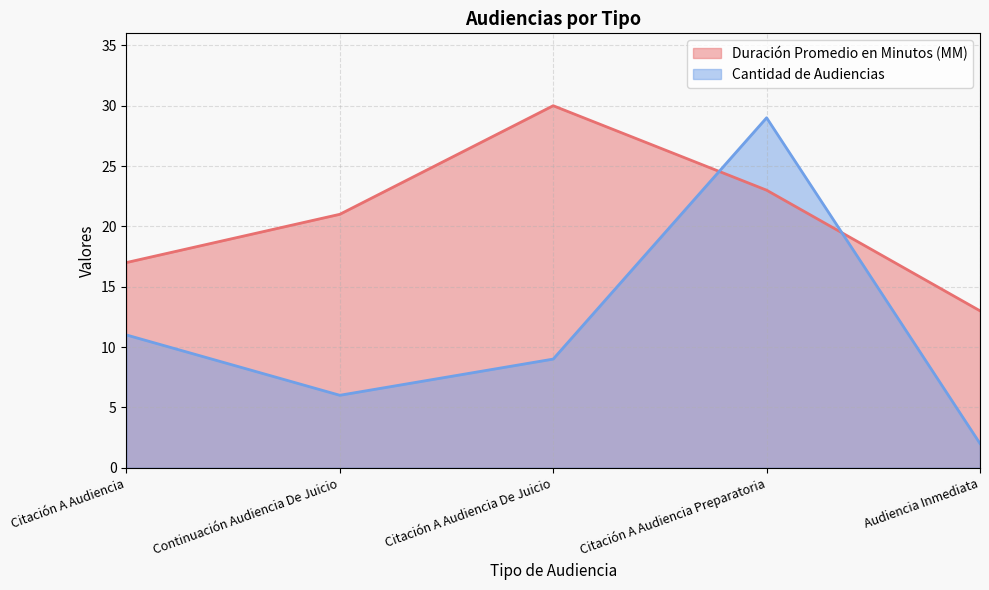

Which series has the largest total across all categories?

Duración Promedio en Minutos (MM)